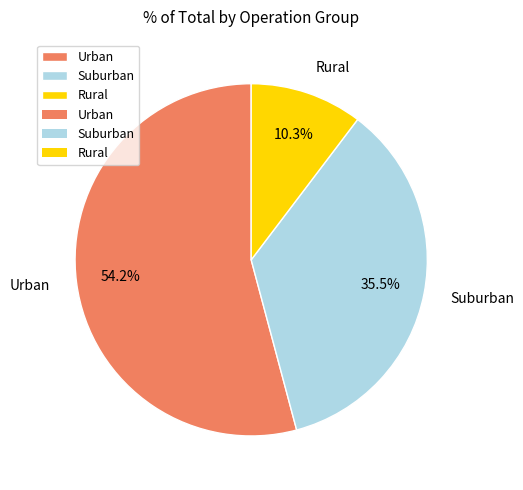

What is the ratio of the value at Suburban to the value at Urban?

0.7